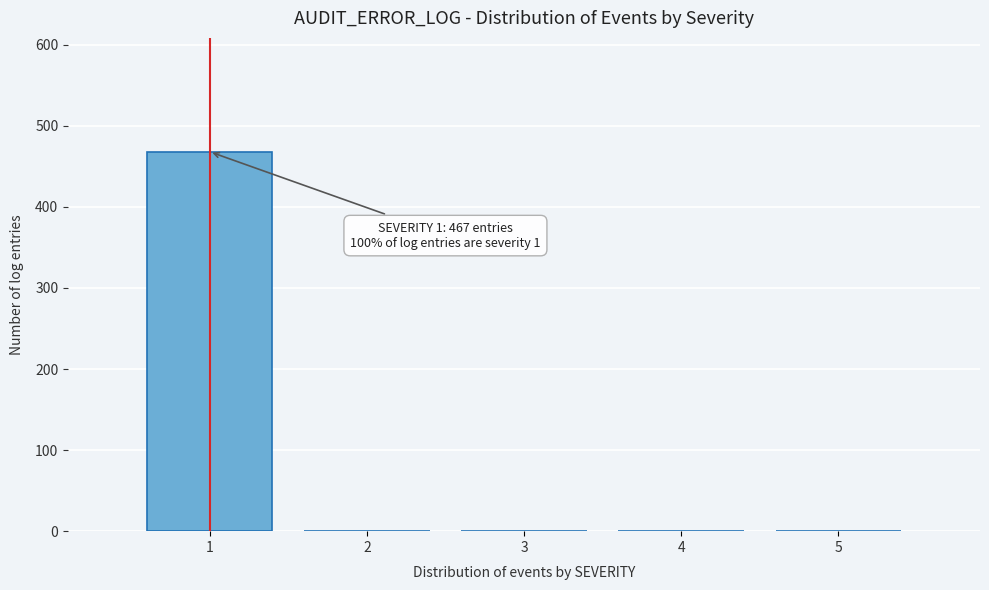

Over which range of the x-axis is the bar tallest?

0.5 to 1.5